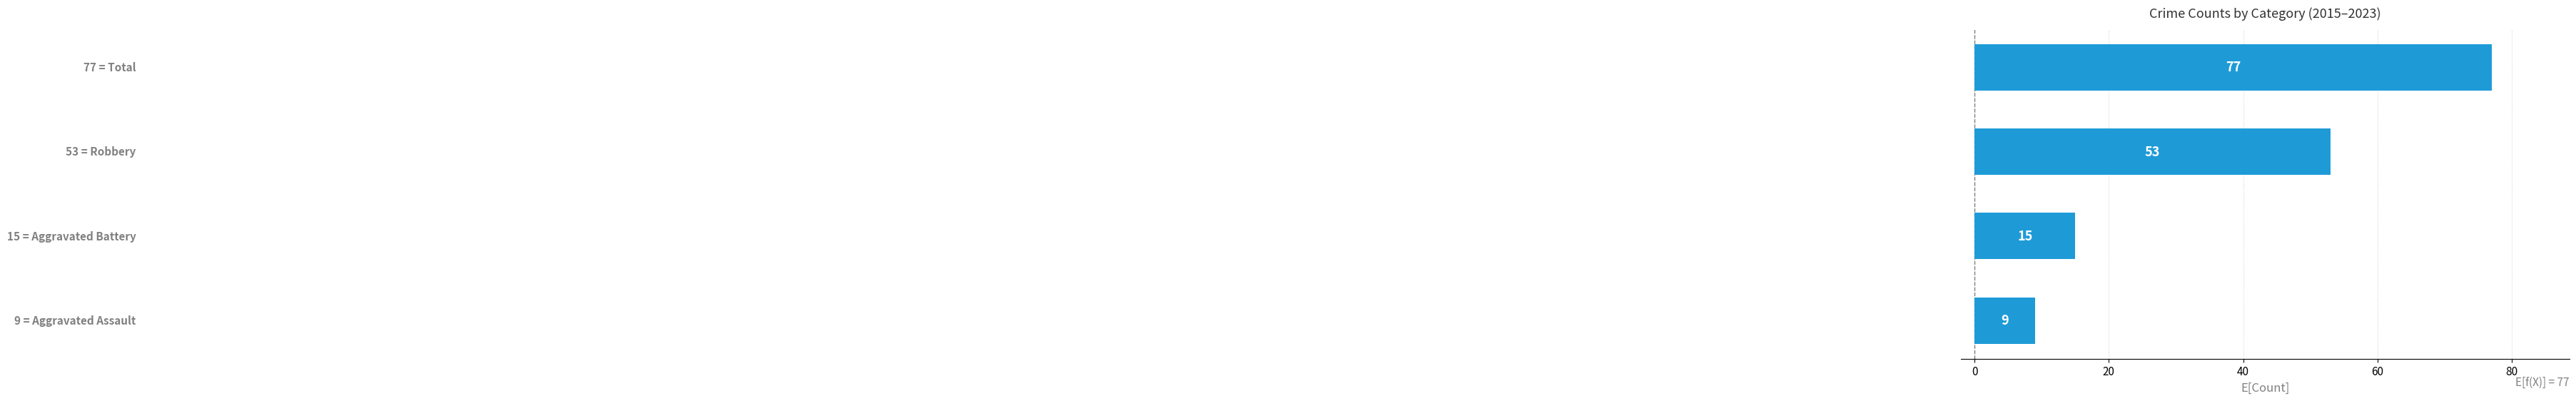

What is the greatest value displayed?

77